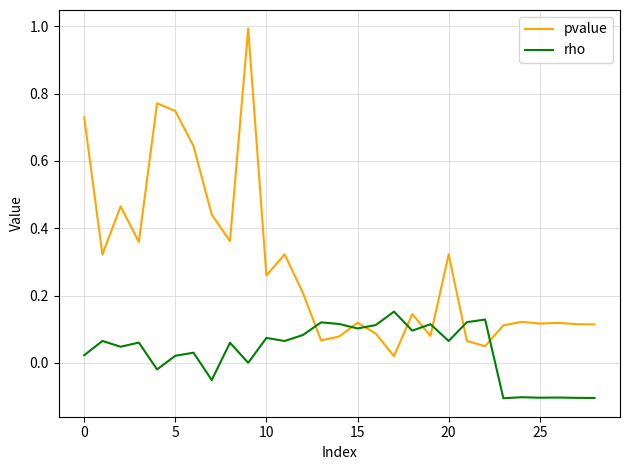

In pvalue, how many points are lower than both neighbors (excluding endpoints)?

9